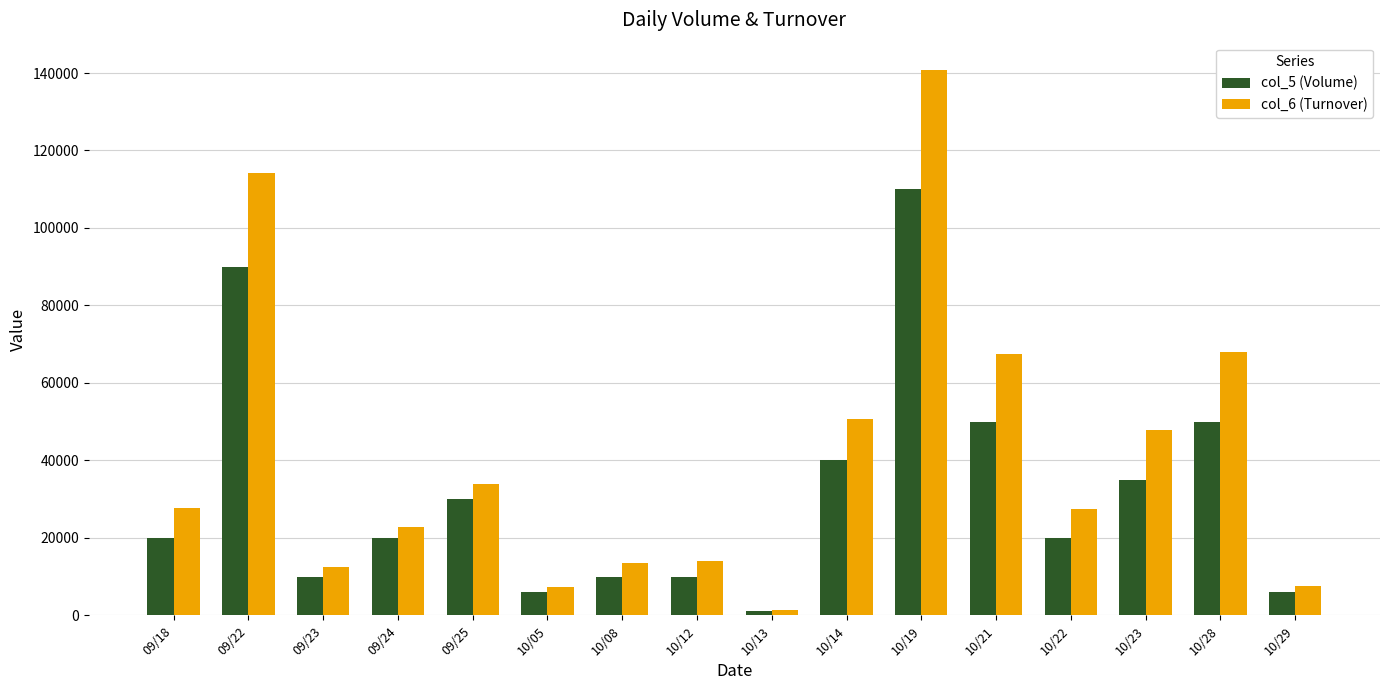

The col_5 (Volume) series shows 1000 at 10/13. True or false?

True